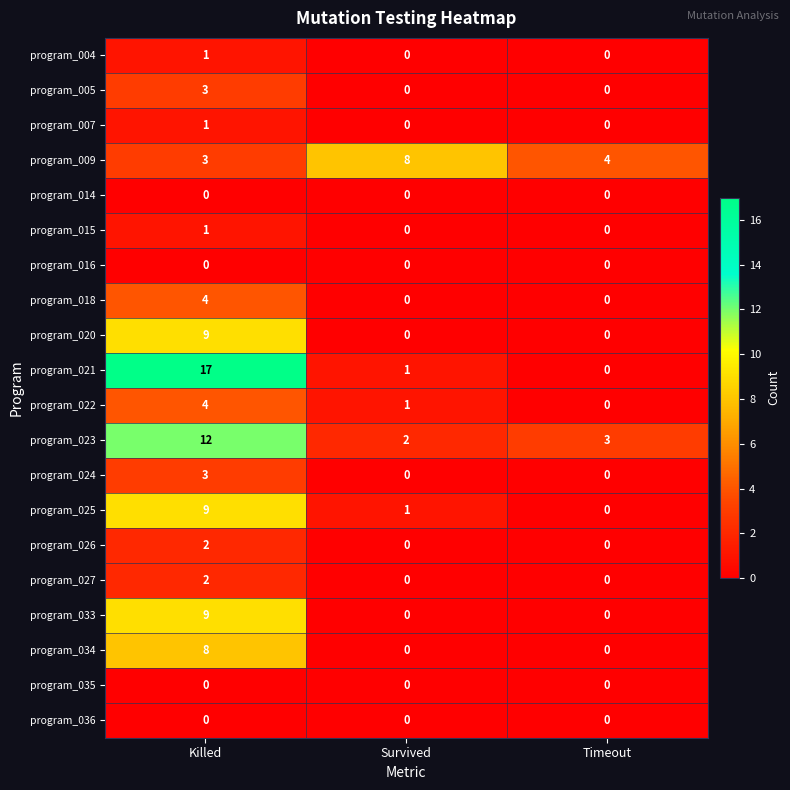

At which label does program_025 first exceed 1?

Killed